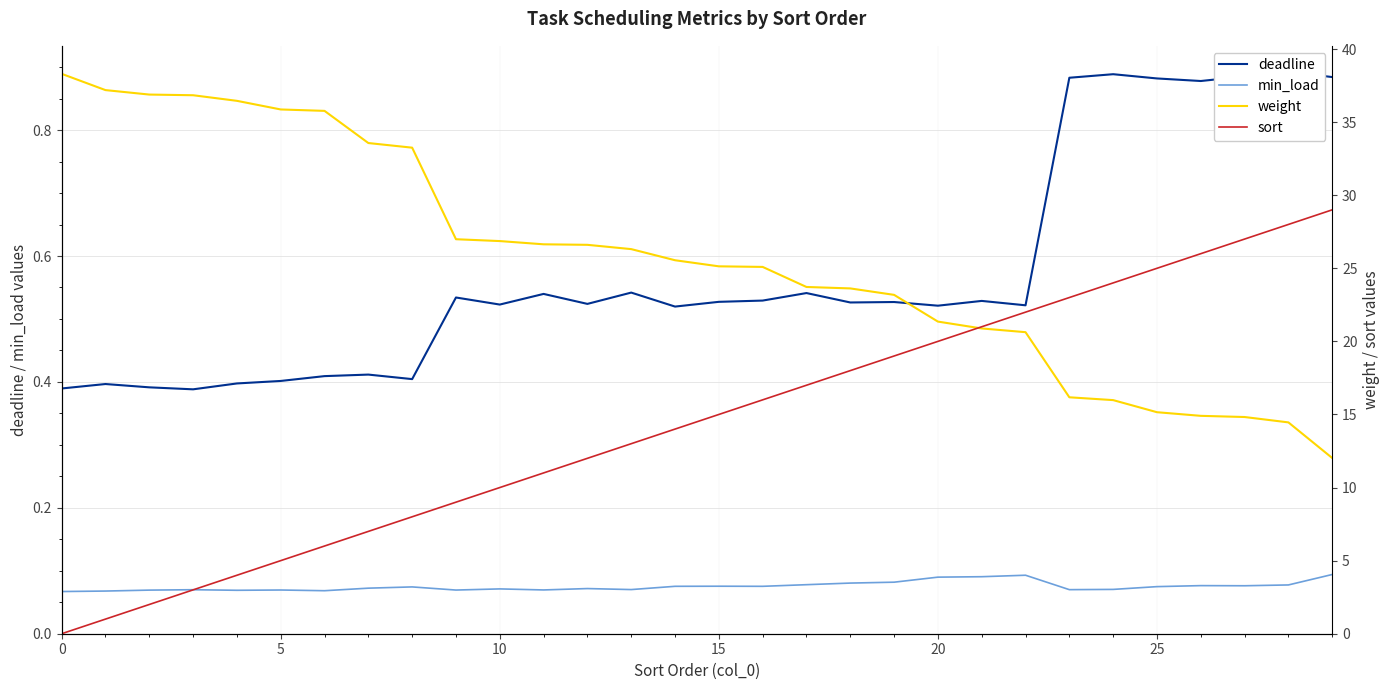

Is it true that deadline equals 0.5 at 20?

True